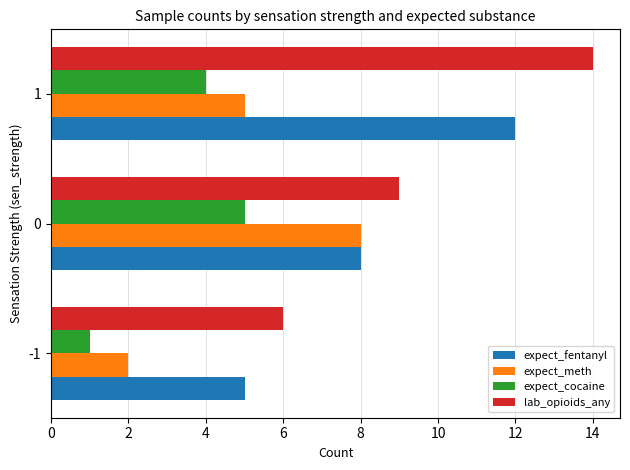

True or false: expect_fentanyl has a value of 8 at 0.

True